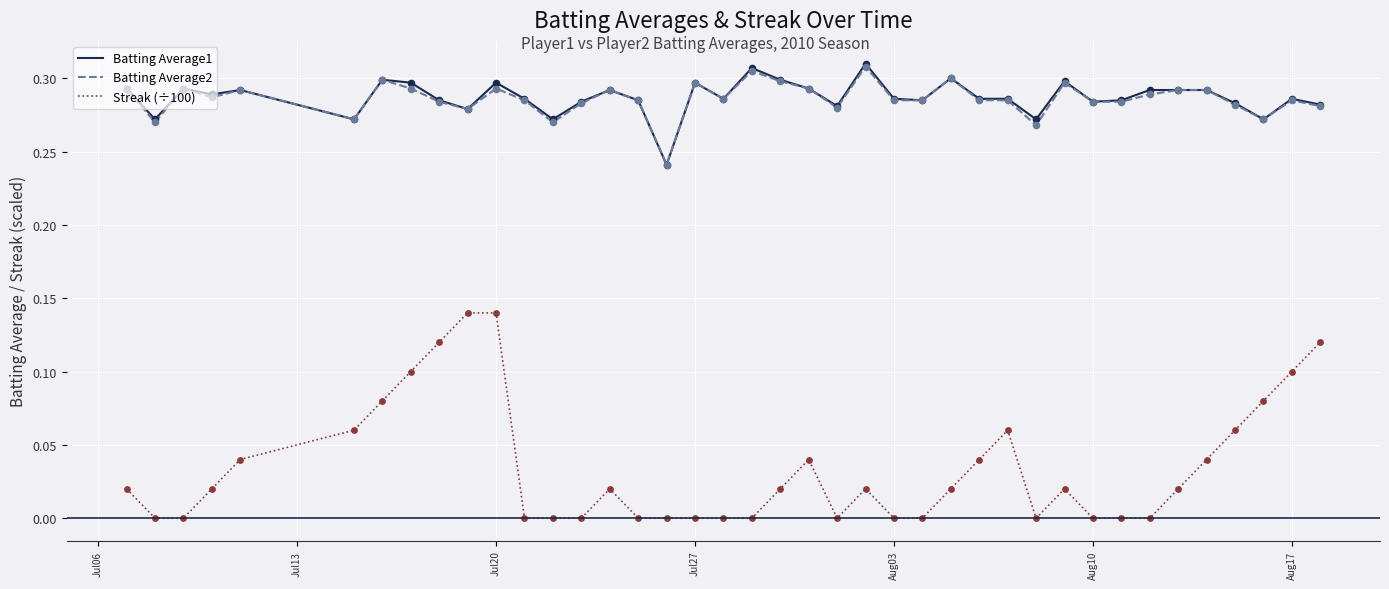

Which series has the widest spread of values?

Streak (÷100)